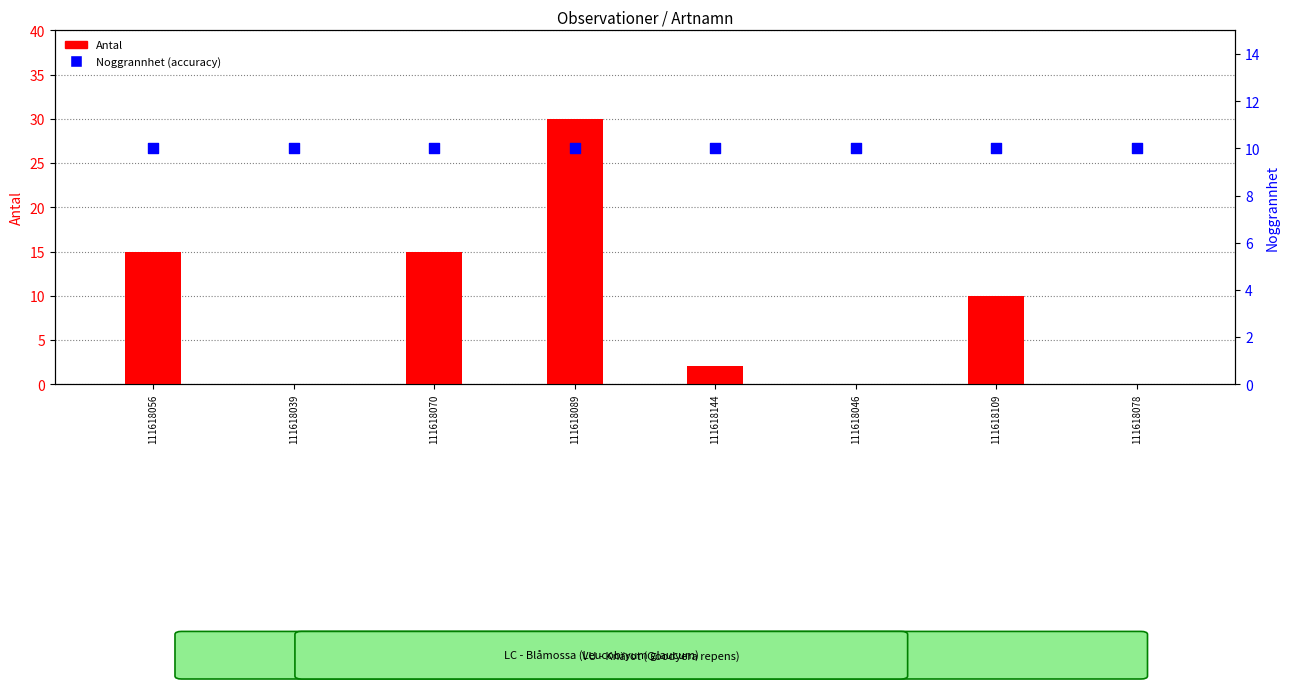

Which series contains the lowest Y value?

Antal